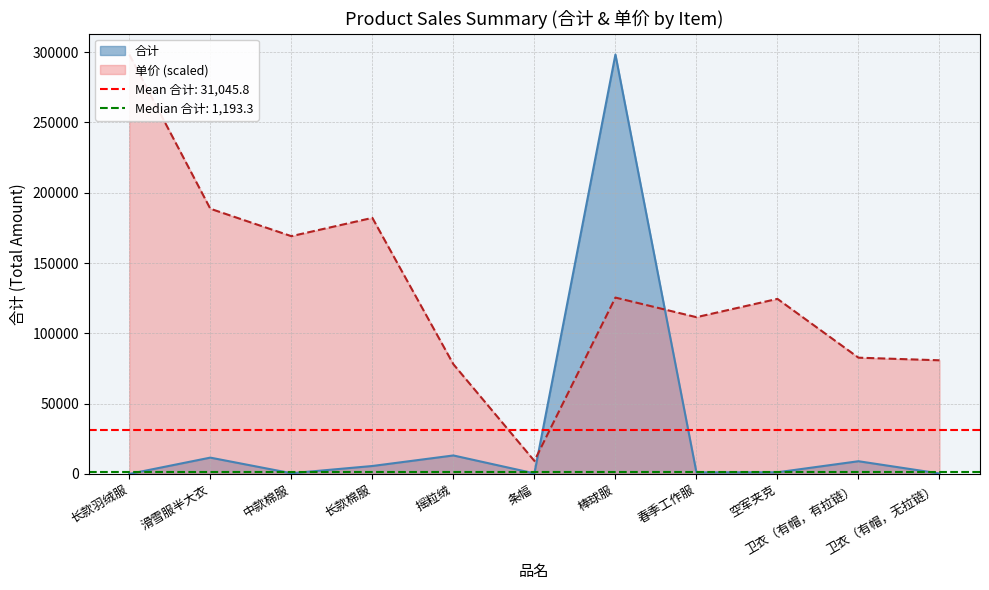

Which series has the widest spread of values?

合计